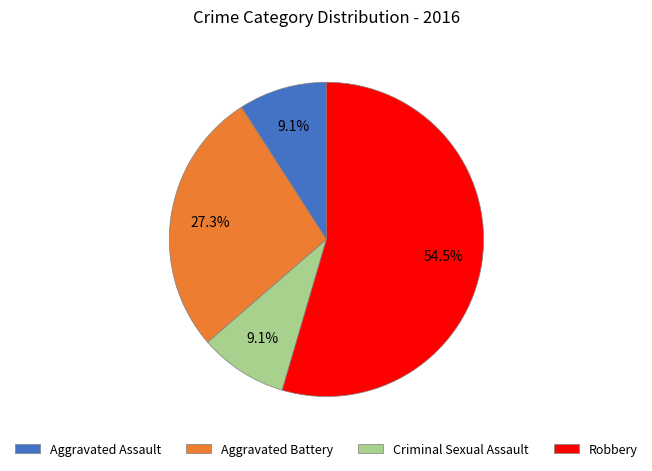

What is the largest slice in the pie chart?

Robbery